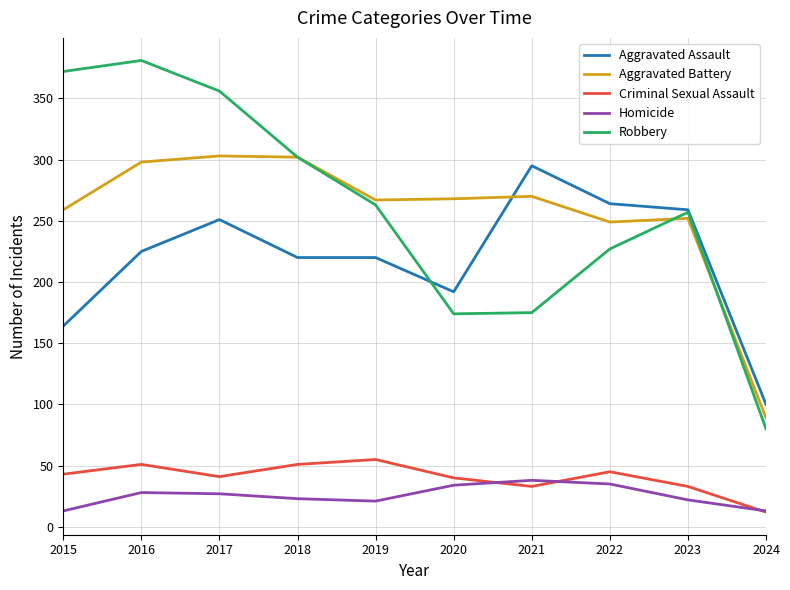

What is the average value of the Robbery series?

259